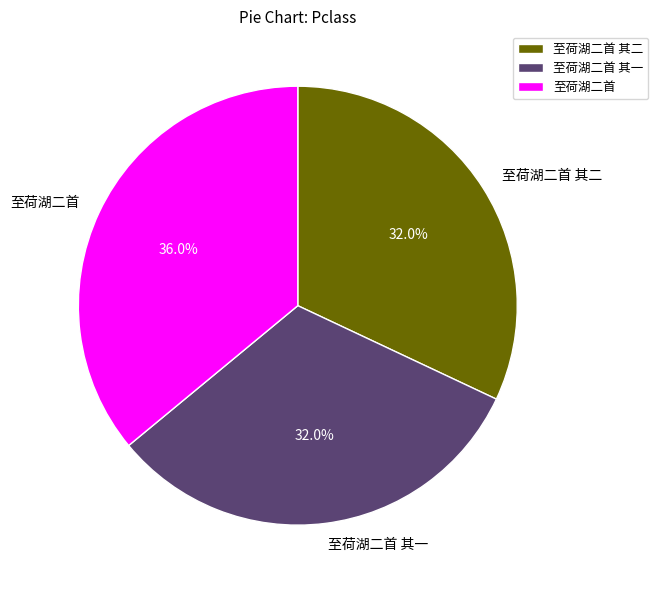

Between 至荷湖二首 and 至荷湖二首 其二, which is larger?

至荷湖二首